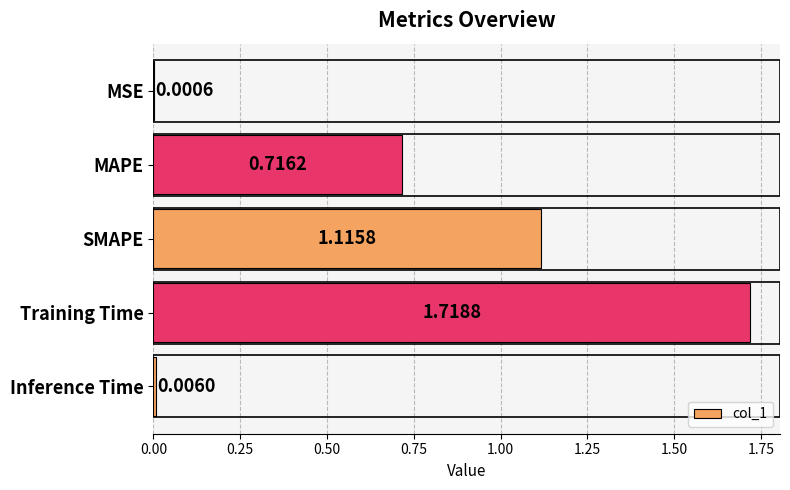

Which category has the highest value across all series?

Training Time